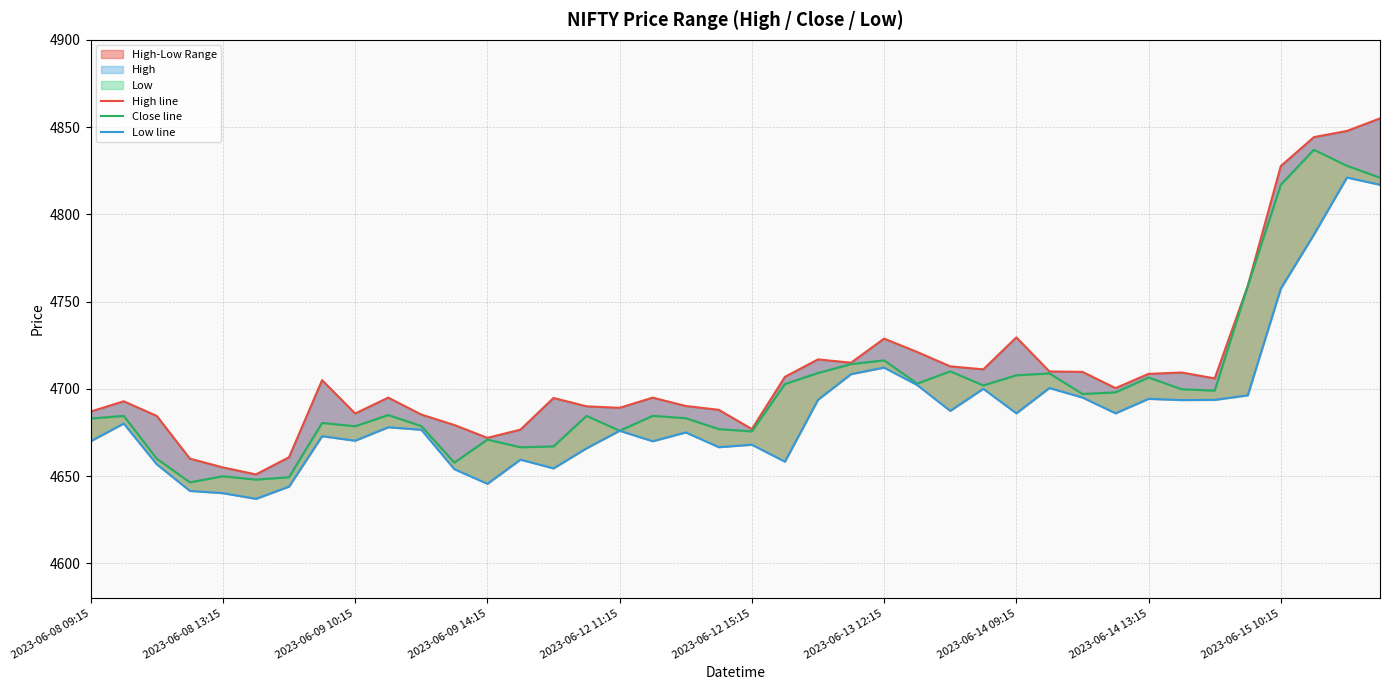

What is the difference between the second highest and minimum values in the Close line series?

181.4